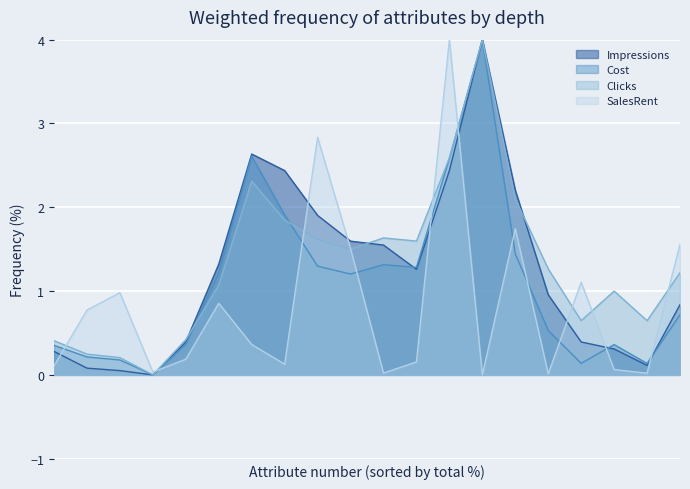

What is the maximum value for SalesRent?

4.0